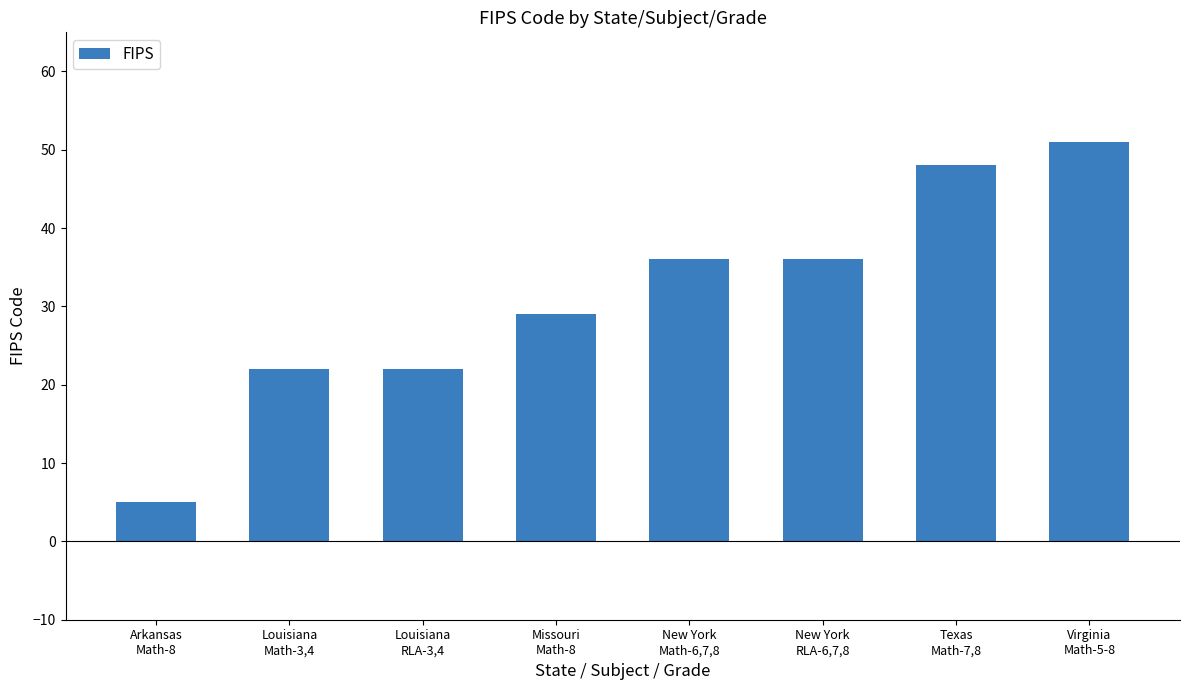

What is the average value?

31